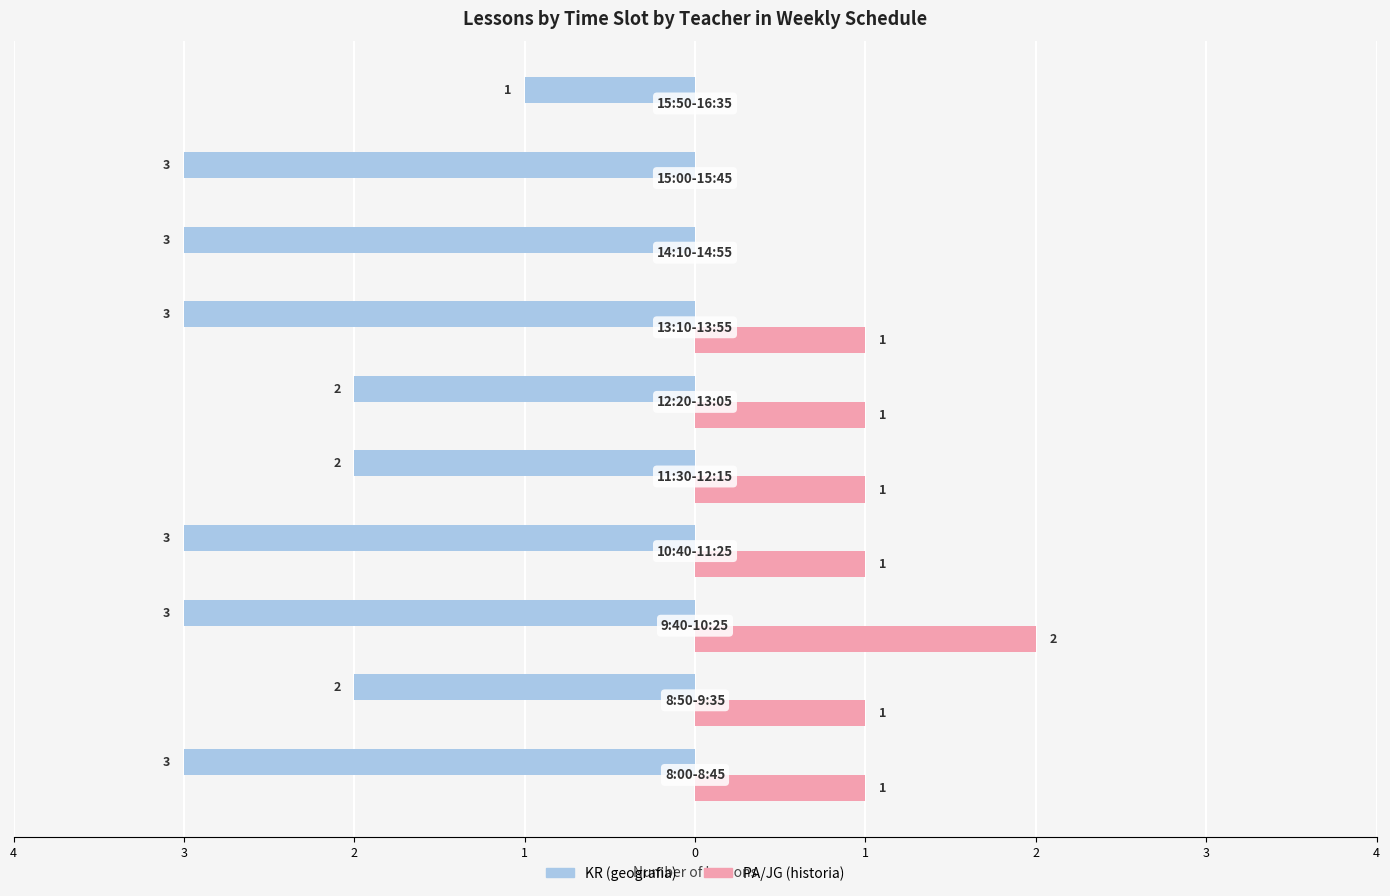

What are all the series names shown in the legend?

KR (geografia), PA/JG (historia)